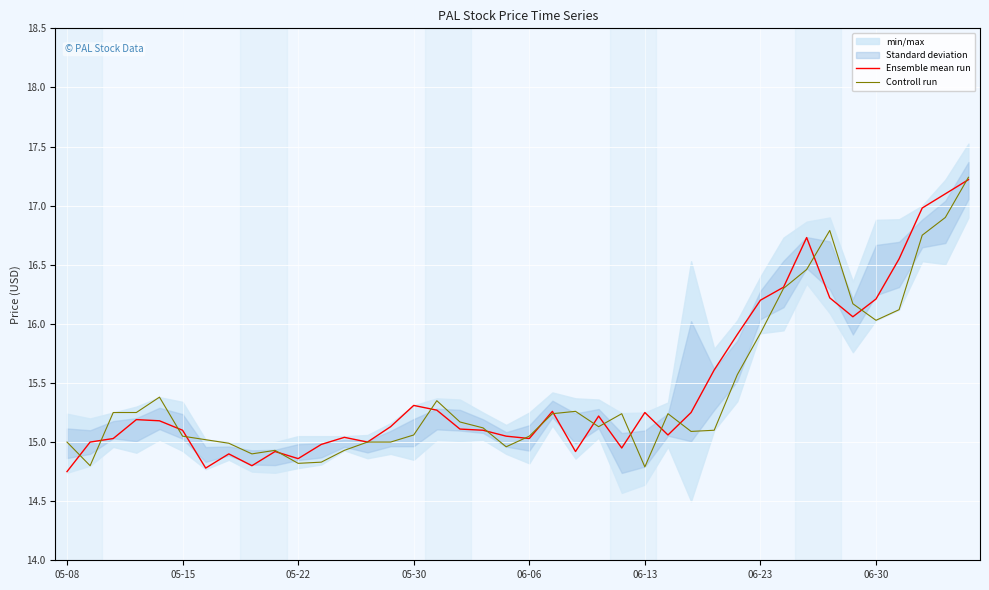

What is the maximum value for Ensemble mean run?

17.2